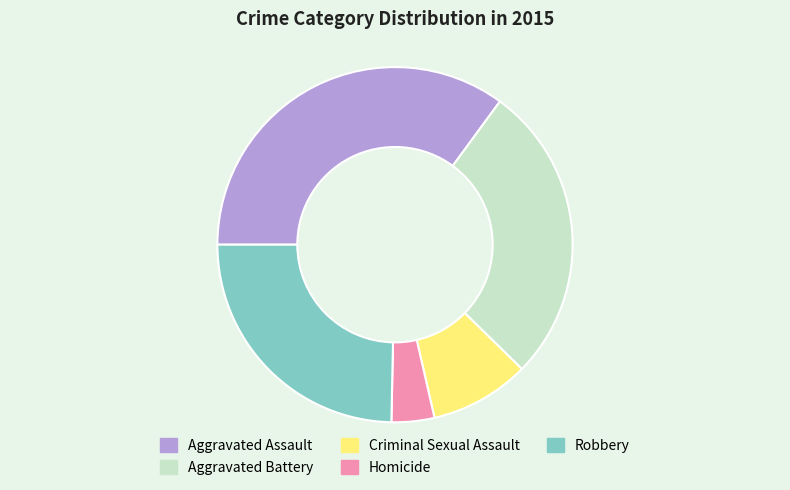

Between Aggravated Battery and Aggravated Assault, which is larger?

Aggravated Assault